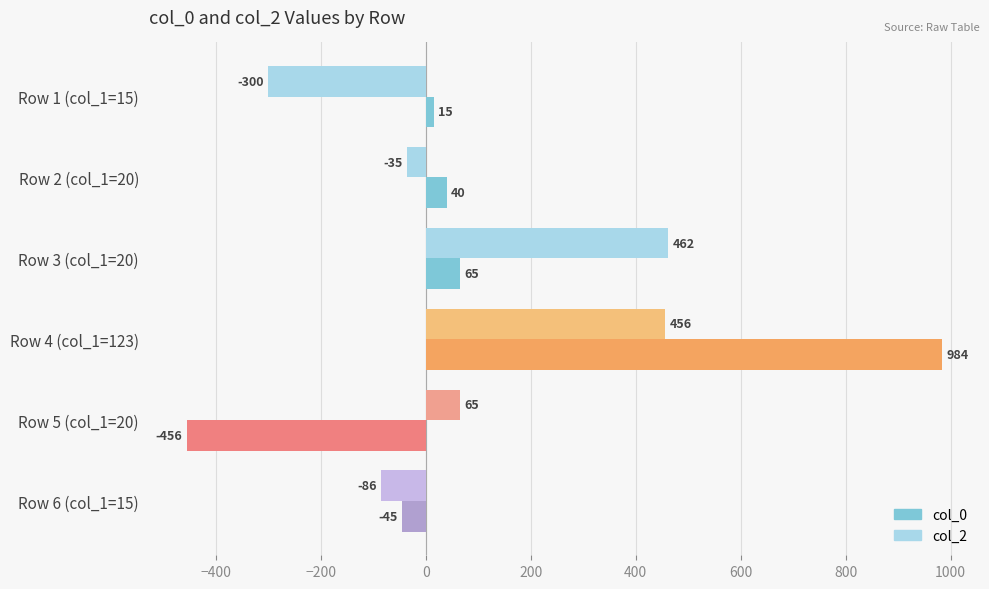

What is the difference between the maximum and minimum values in the col_2 series?

762